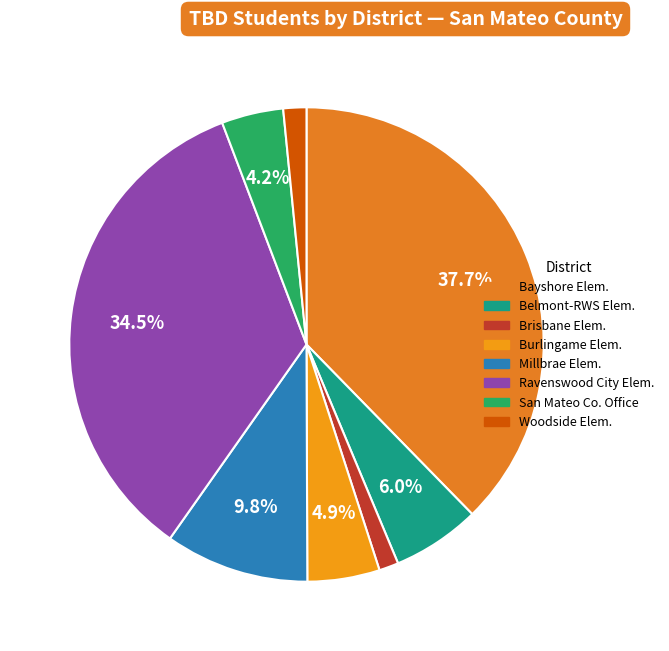

How many slices are in this pie chart?

8